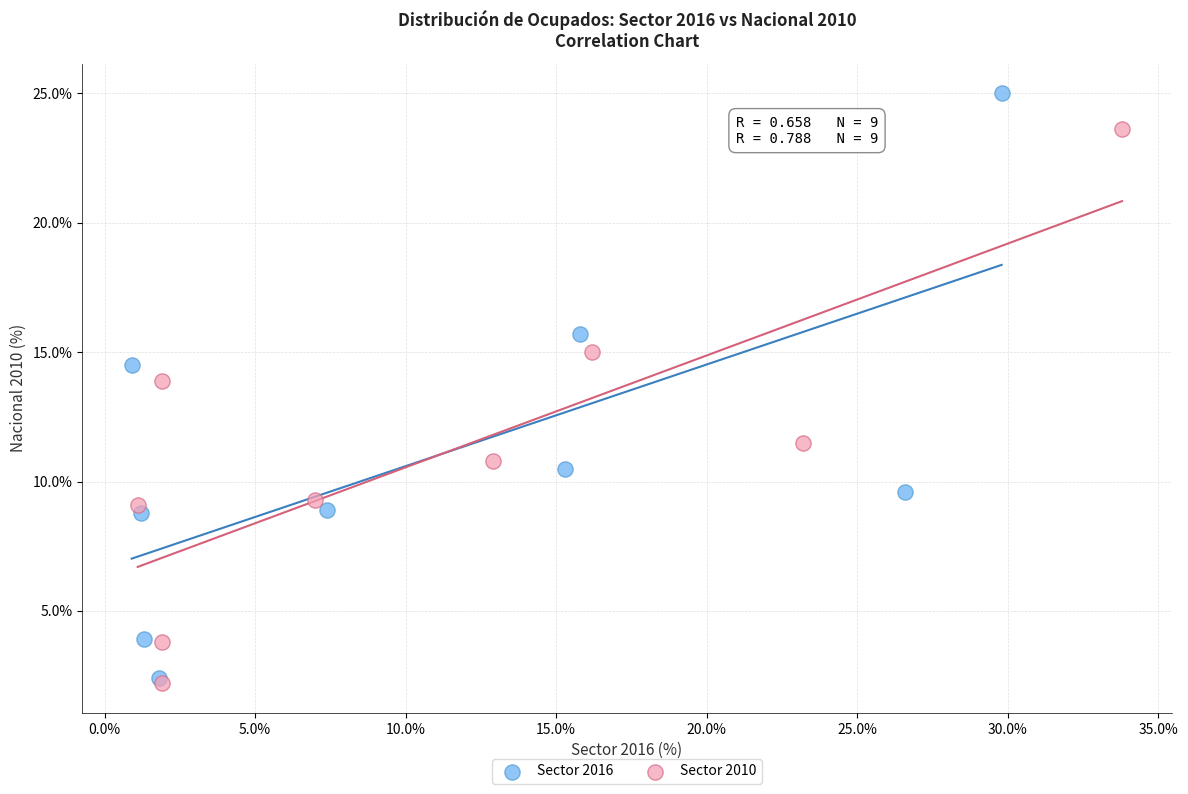

Which series has the widest spread of Y values?

Sector 2016